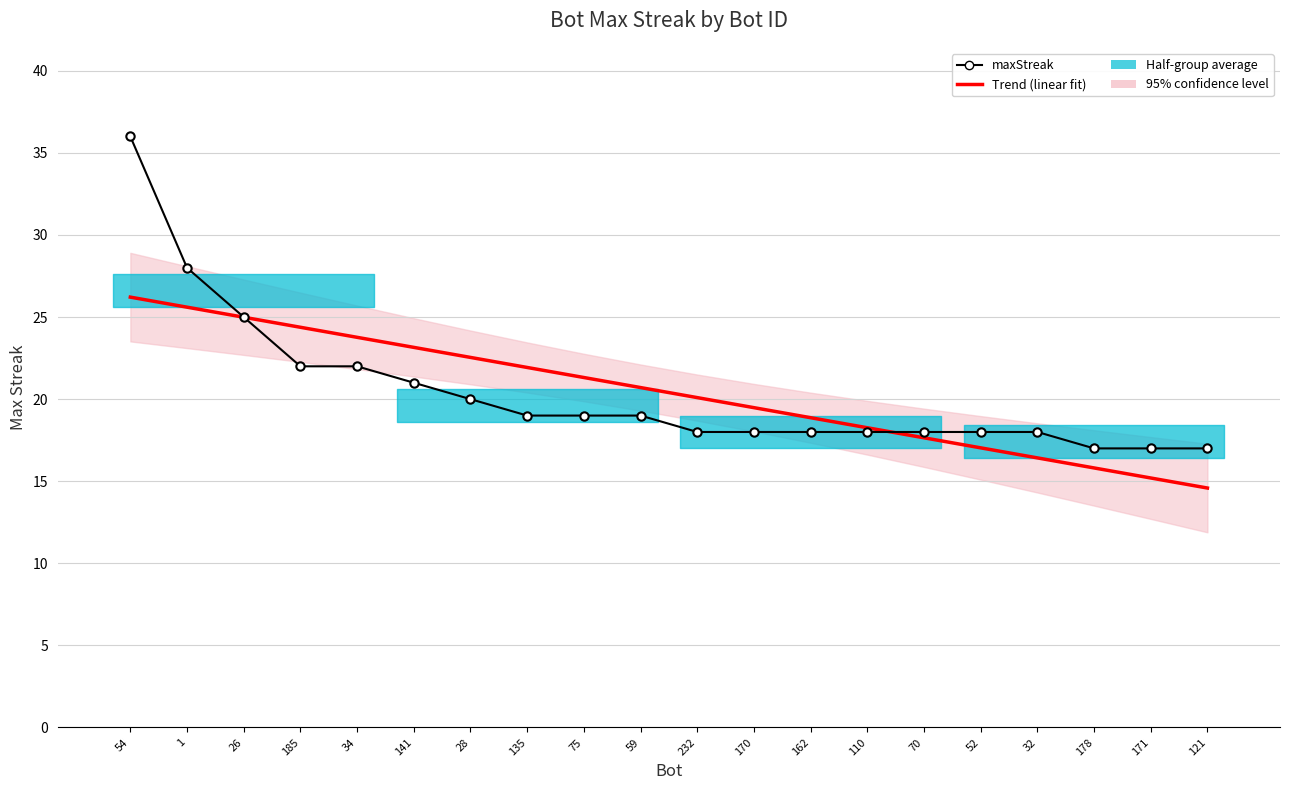

What is the label of the 20th point from the left?

121